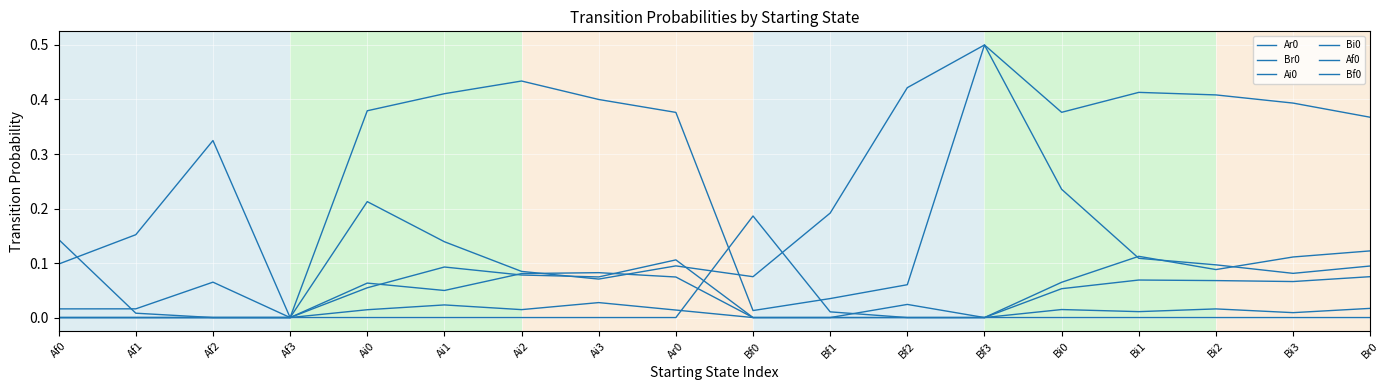

True or false: Ai0 and Bf0 intersect in this chart.

True